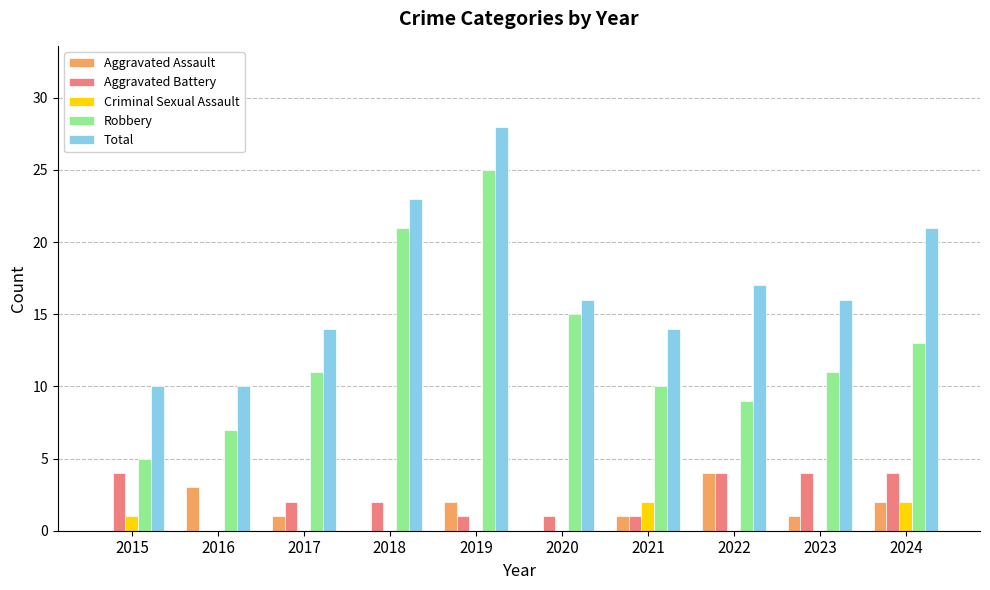

What is the difference between the Aggravated Battery values at 2020 and 2015?

3